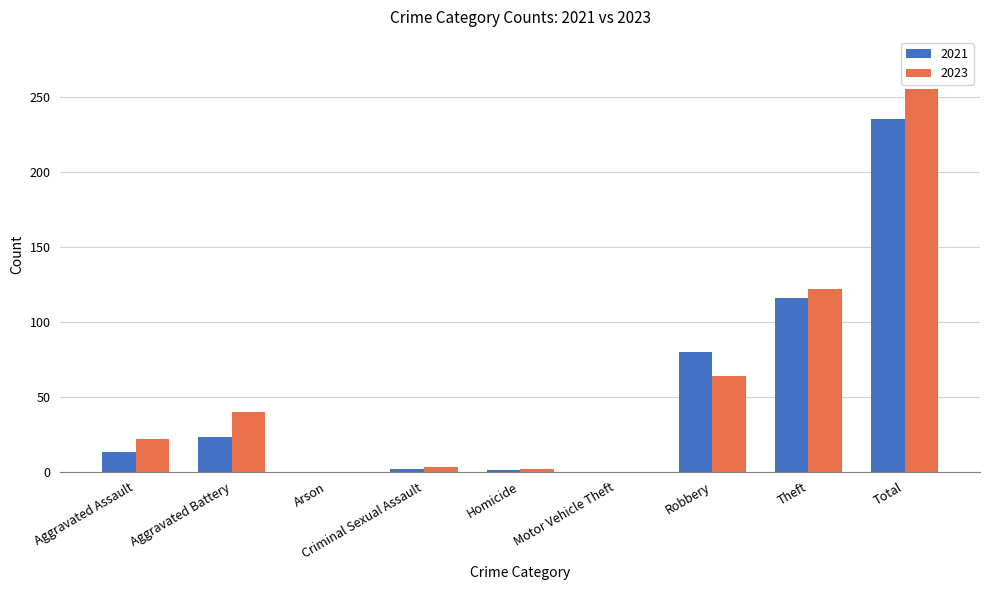

What are all the series names shown in the legend?

2021, 2023